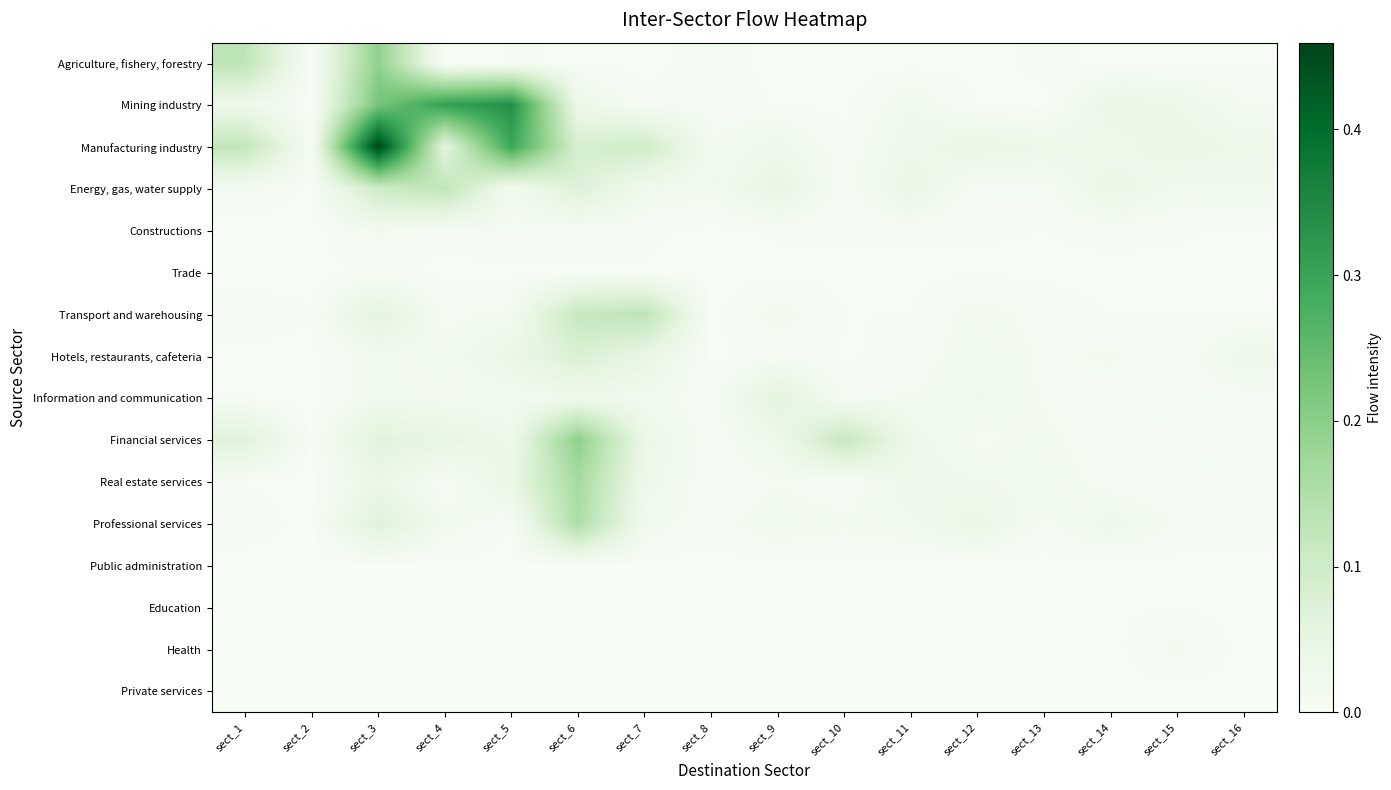

At how many categories does at least one series exceed 0?

16